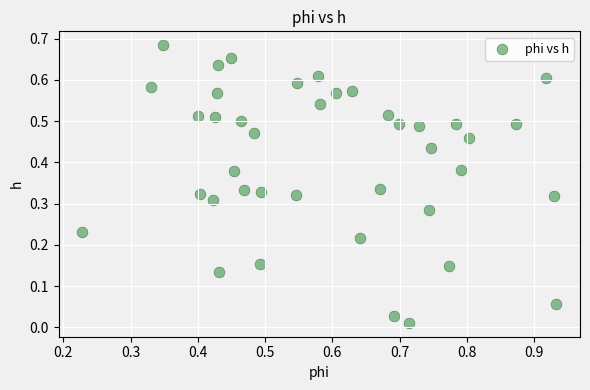

How many data points are displayed?

40